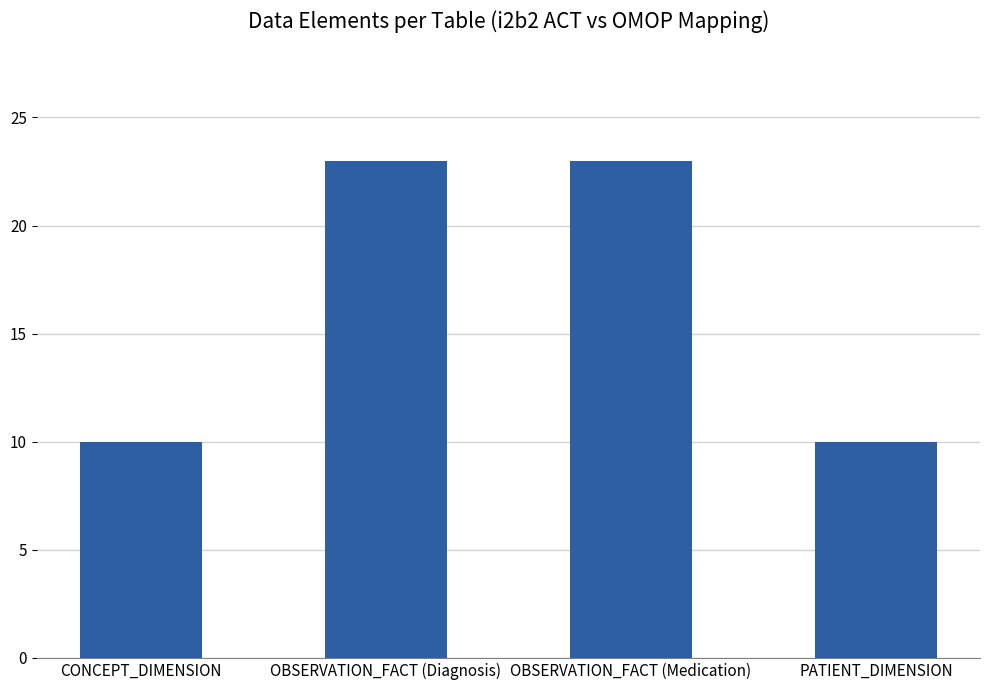

What is the sum of all values?

66